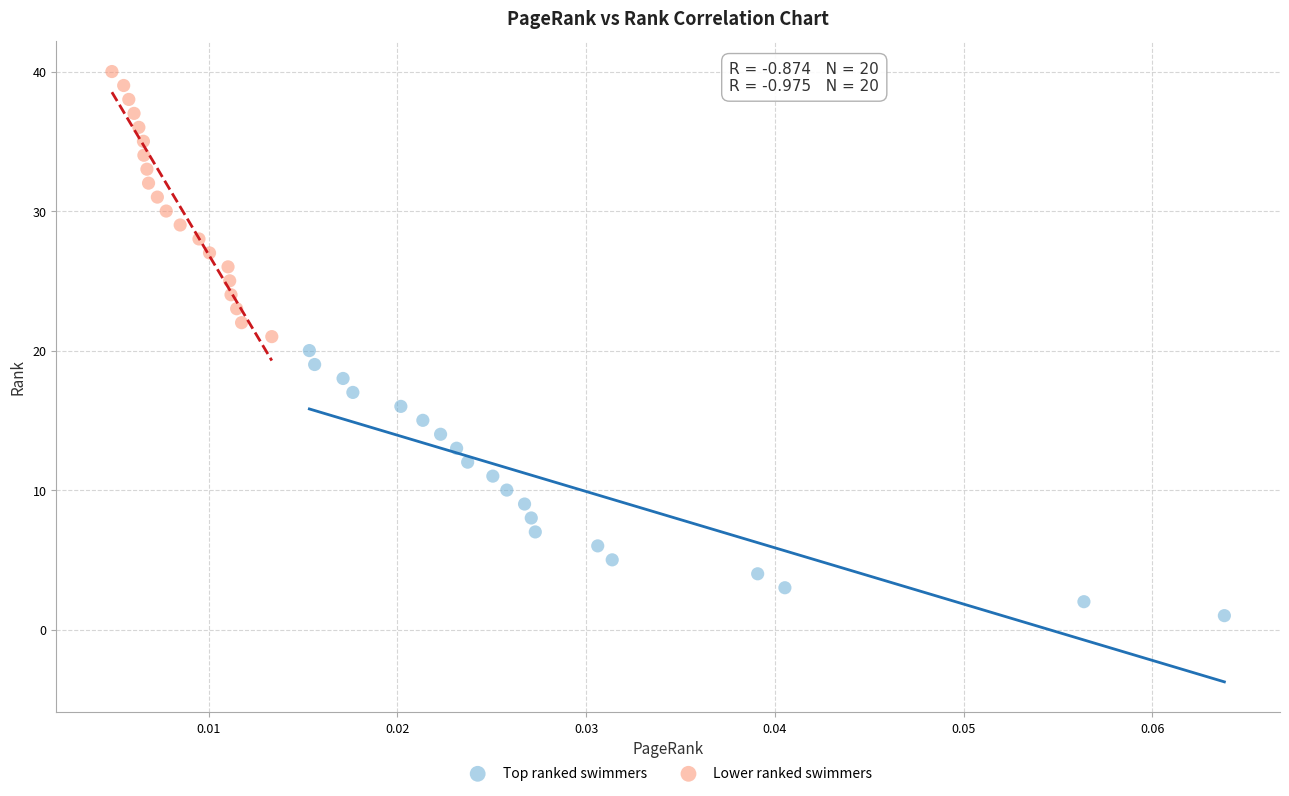

Which series reaches the maximum Y coordinate?

Lower ranked swimmers